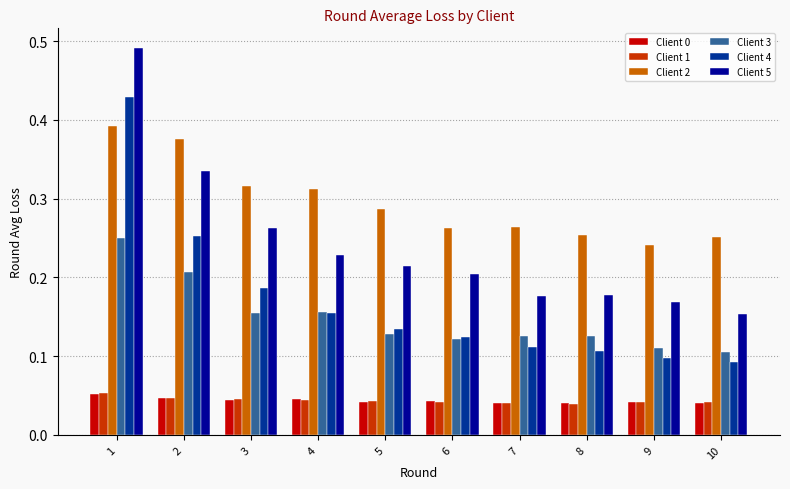

What is the sum of all Client 3 values?

1.5